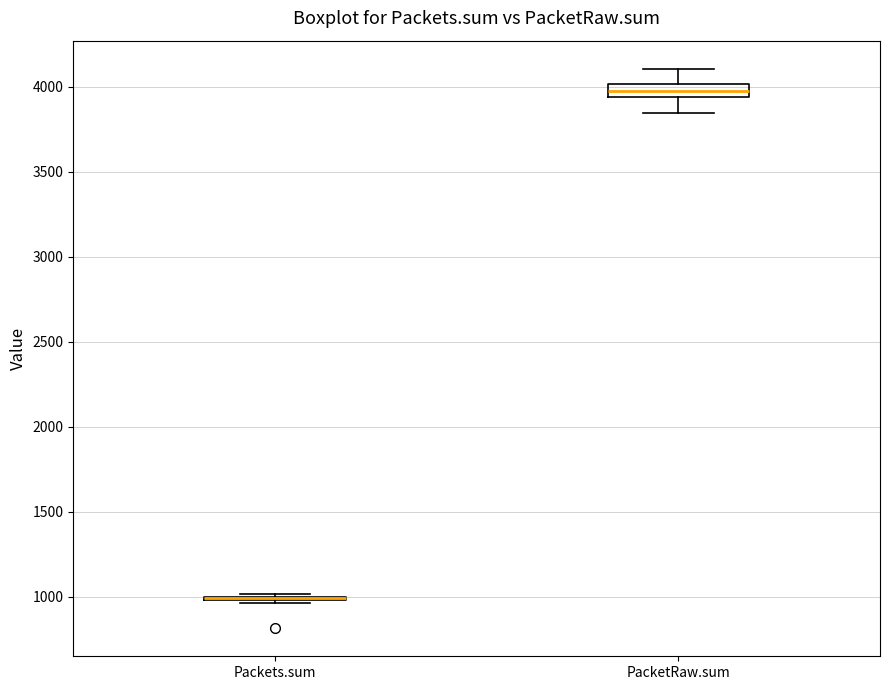

Which box is the tallest, from its lower edge to its upper edge?

PacketRaw.sum